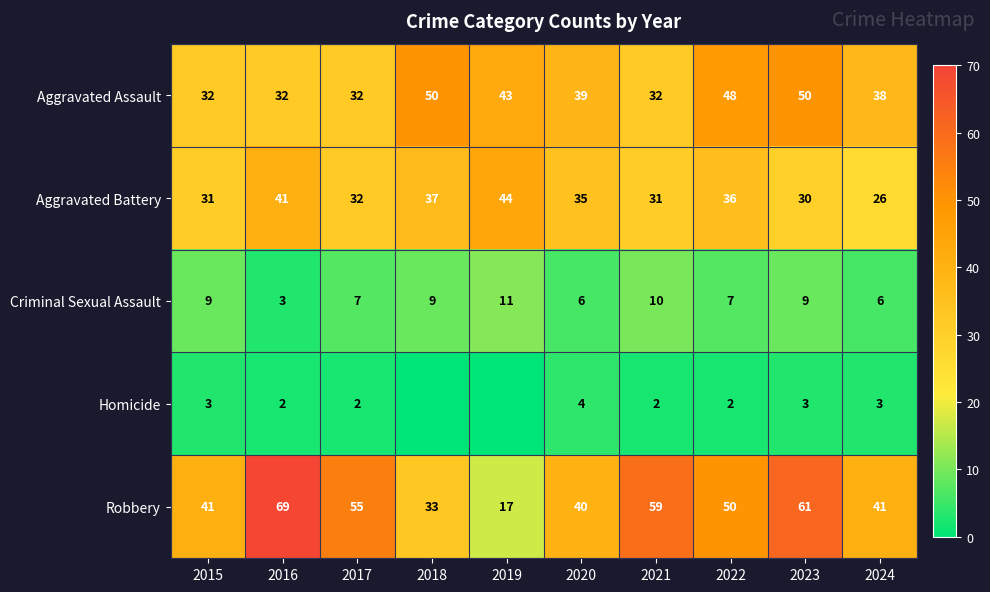

How many data points in Criminal Sexual Assault are less than 9?

5